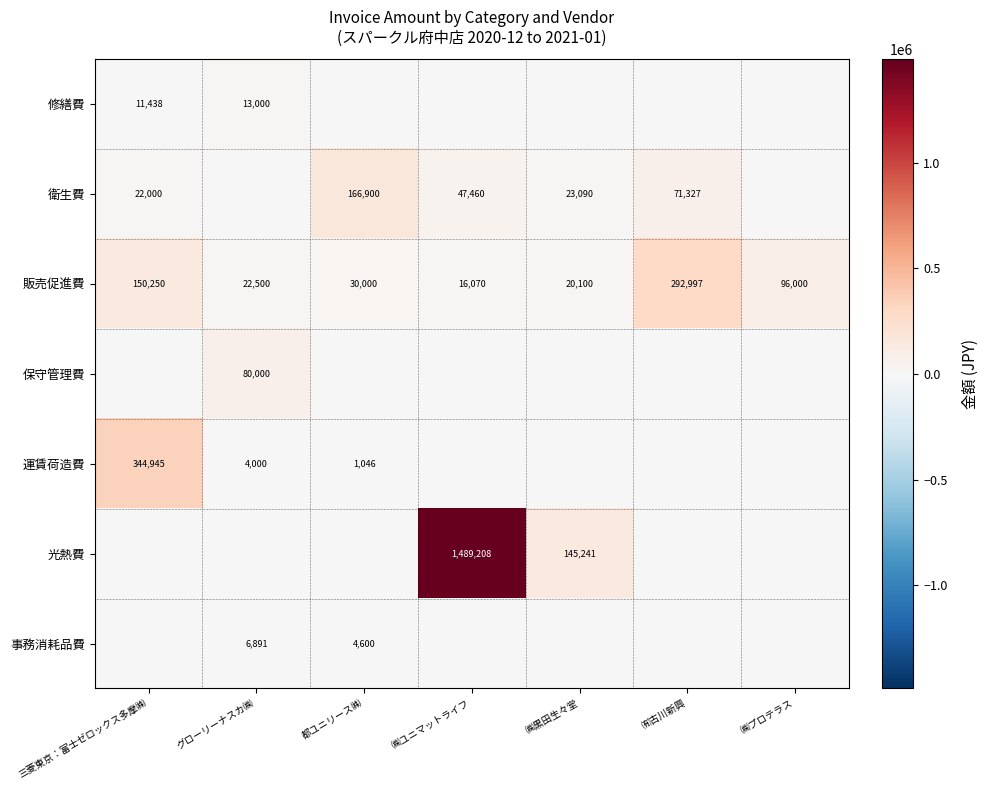

At how many categories does at least one series exceed 1131727?

1